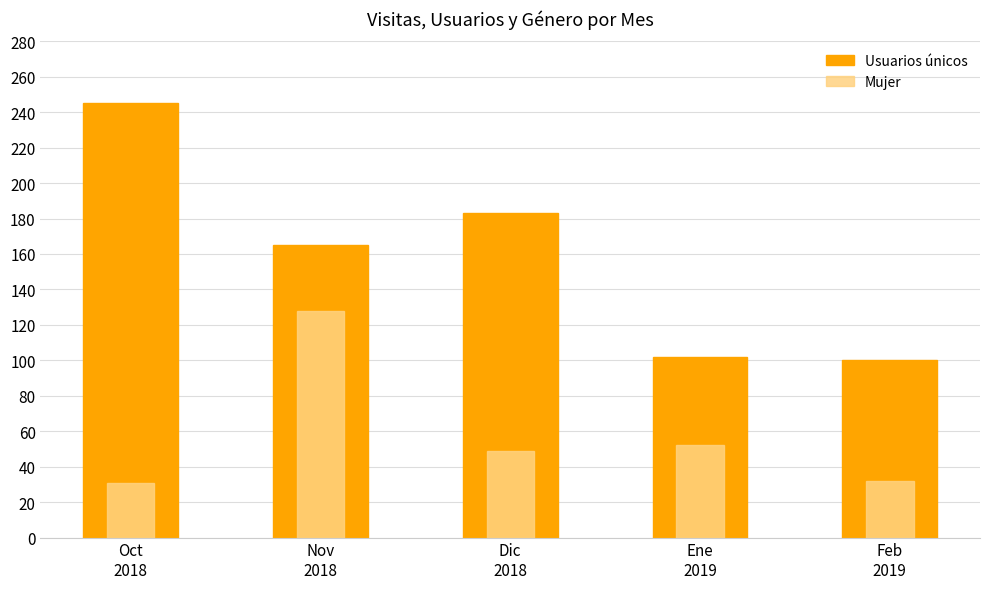

True or false: Mujer has a value of 128 at Nov
2018.

True